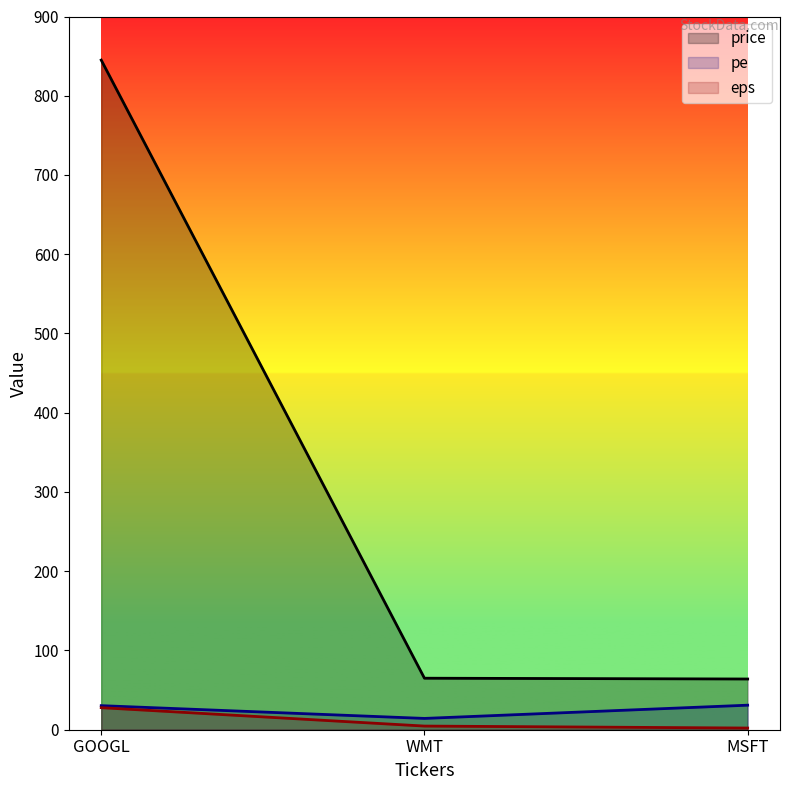

At how many categories does at least one series exceed 360?

1